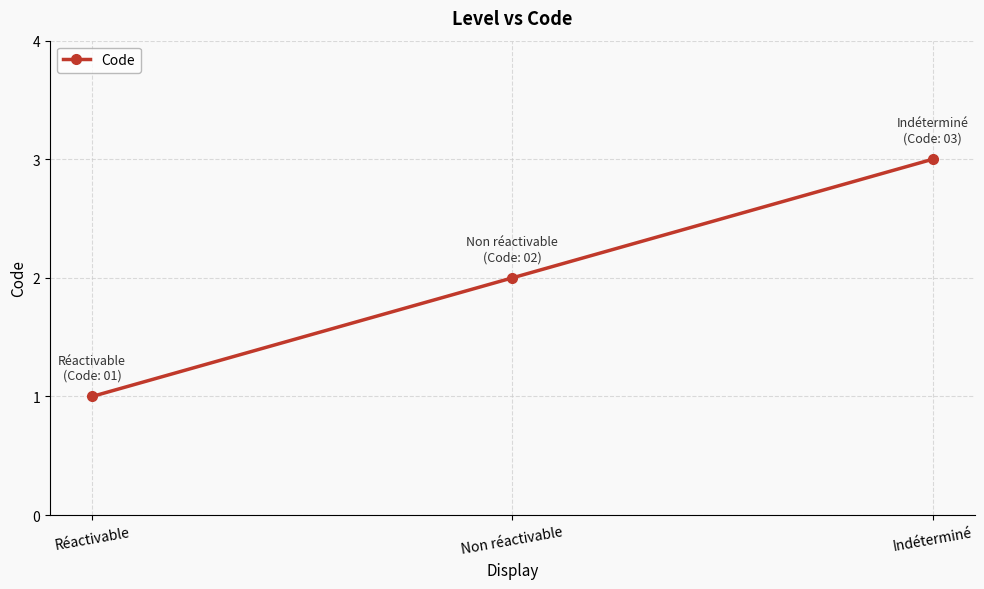

What is the difference between the second highest and minimum values?

1